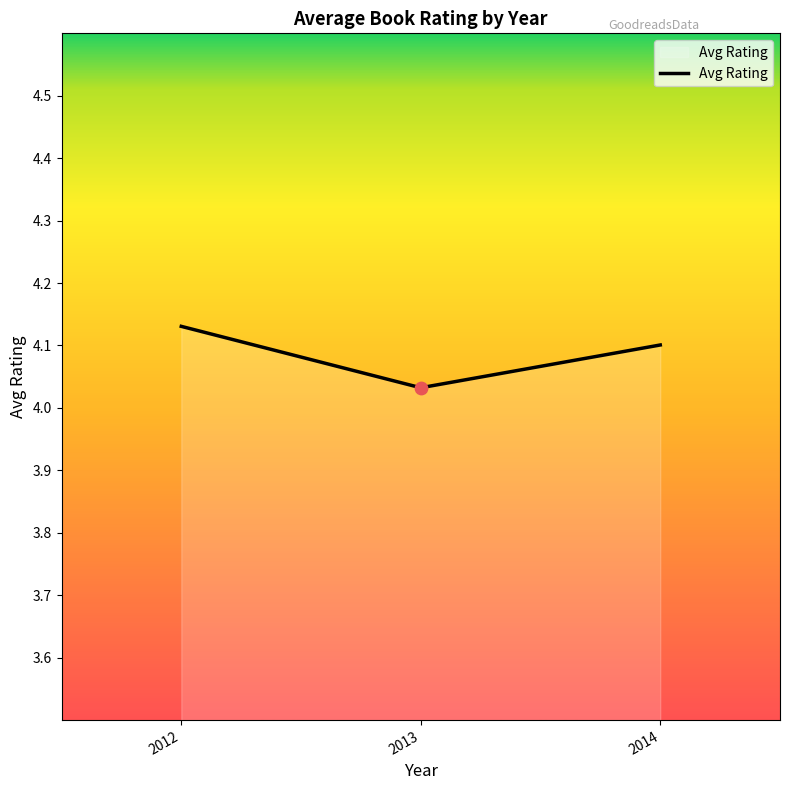

What is the change in value from 2013 to 2014?

+0.1